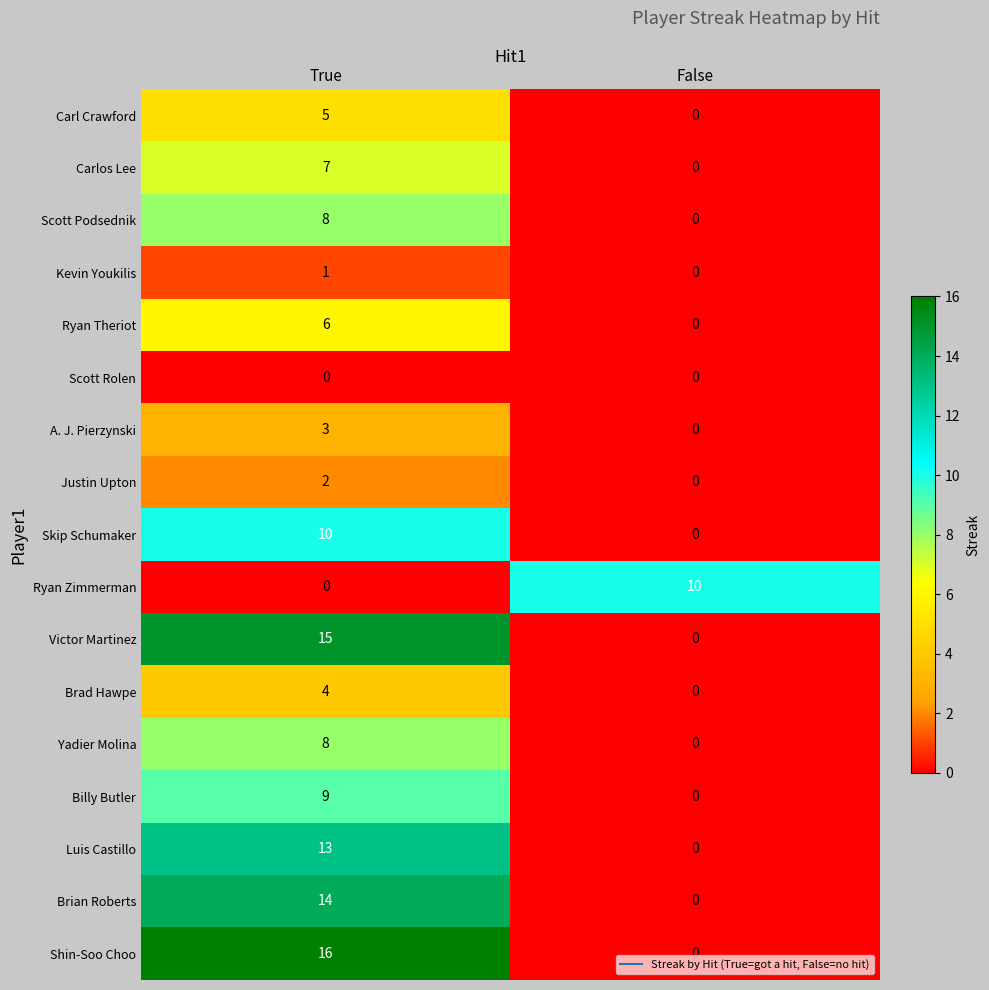

What is the difference between the maximum and minimum values in the Shin-Soo Choo series?

16